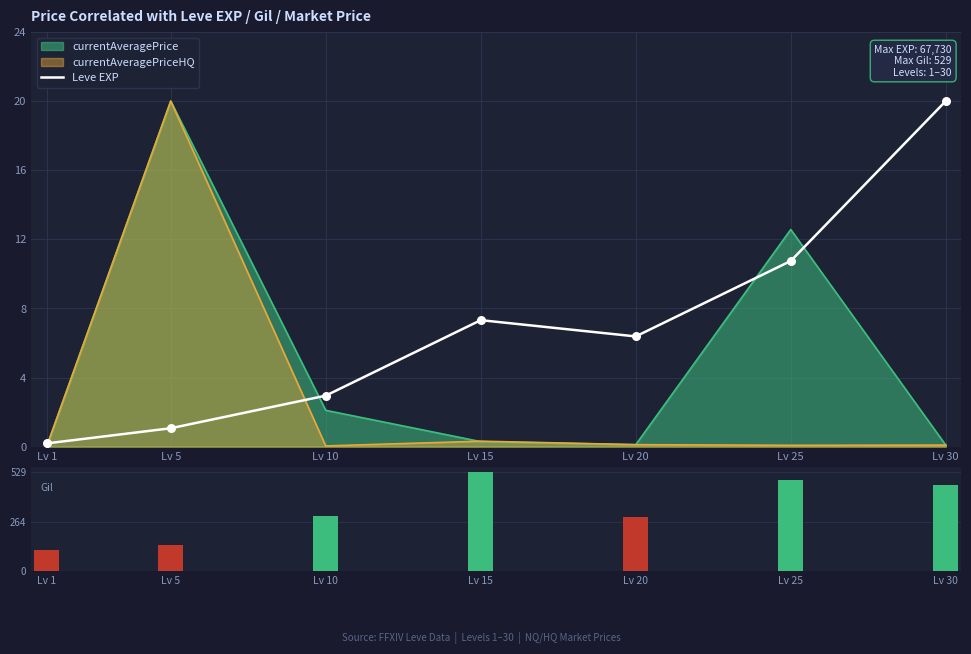

Which series has the largest total across all categories?

Leve Gil